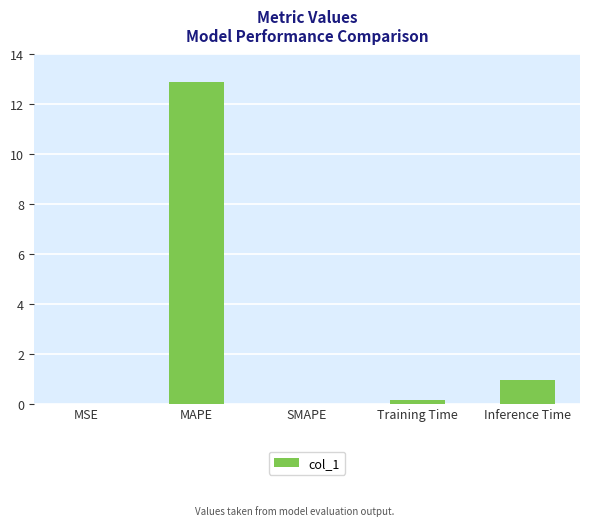

Which label corresponds to the largest value in the chart?

MAPE